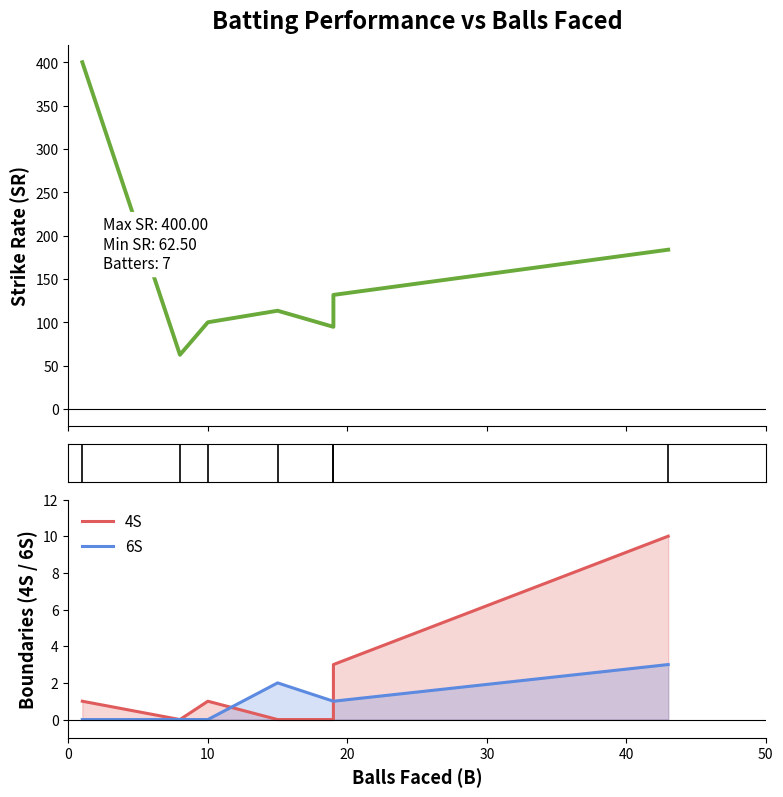

How many values in the 6S series exceed 1?

2